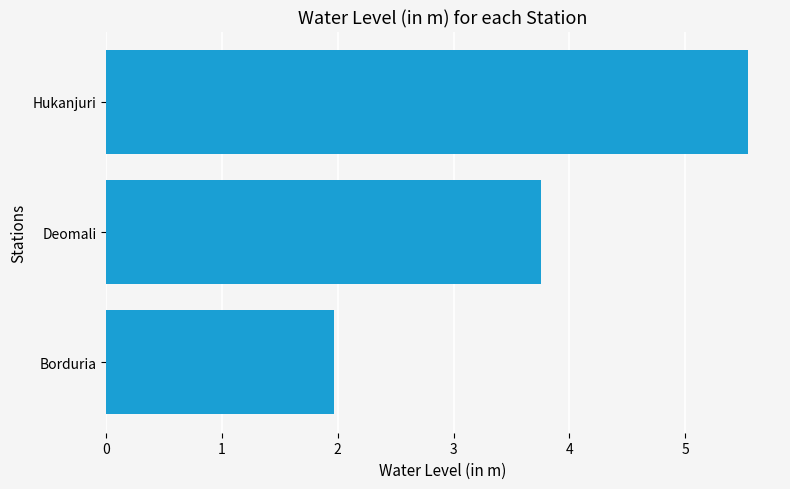

Approximately how many times larger is the value at Borduria compared to Deomali?

0.5